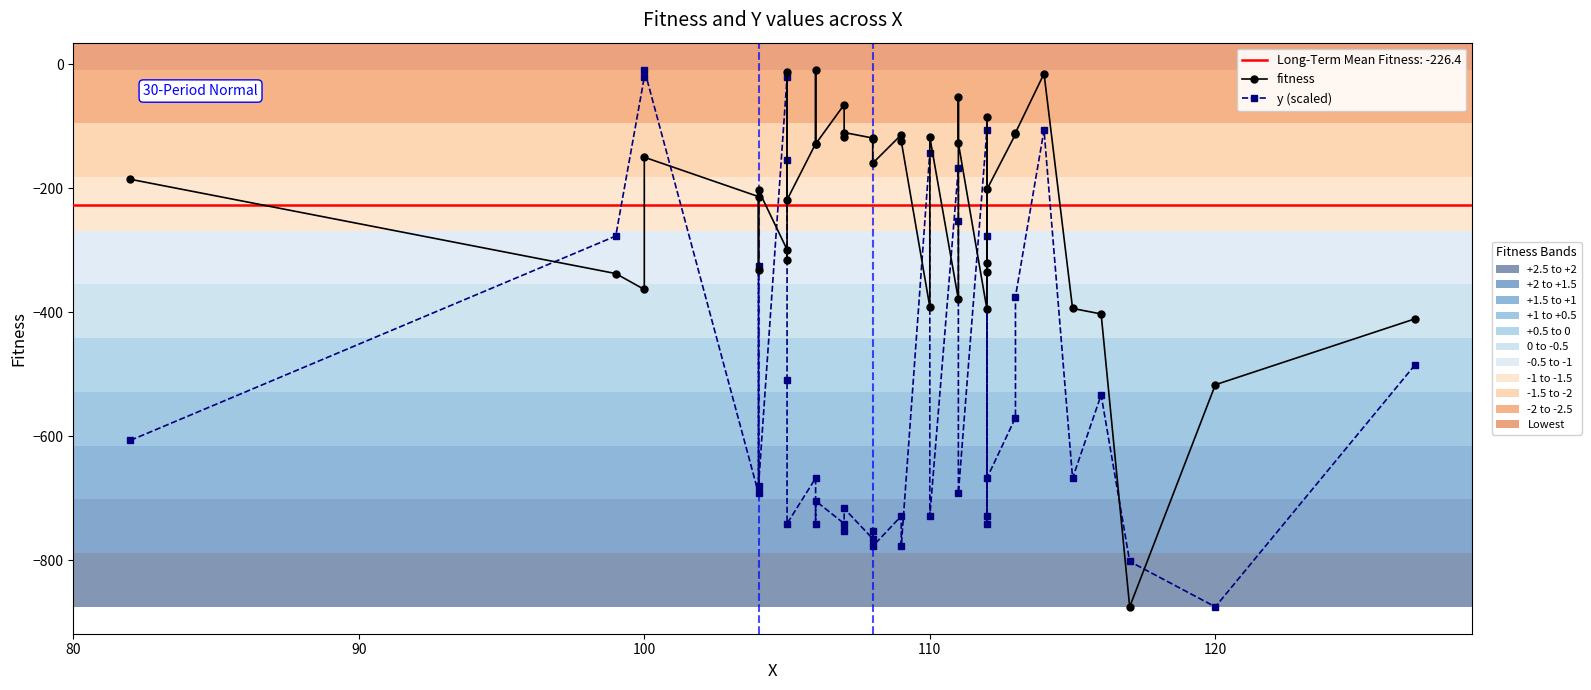

Reading left to right, what are all the values shown in this chart?

fitness: -185.2	-337.3	-363.0	-149.6	-213.2	-332.4	-202.8	-298.7	-315.3	-11.8	-218.4	-127.9	-8.2	-128.4	-64.7	-117.4	-109.8	-118.7	-119.9	-159.3	-113.4	-123.7	-391.2	-117.1	-379.1	-51.7	-126.9	-394.9	-319.6	-84.5	-335.3	-201.6	-112.6	-110.2	-14.8	-393.6	-402.5	-875.1	-516.7	-410.3
y (scaled): -606.5	-276.8	-20.4	-8.2	-691.9	-325.6	-679.7	-20.4	-154.7	-508.8	-740.8	-667.5	-740.8	-704.1	-740.8	-753.0	-716.3	-765.2	-753.0	-777.4	-728.6	-777.4	-142.5	-728.6	-166.9	-252.4	-691.9	-105.8	-728.6	-276.8	-740.8	-667.5	-569.8	-374.5	-105.8	-667.5	-533.2	-801.8	-875.1	-484.4